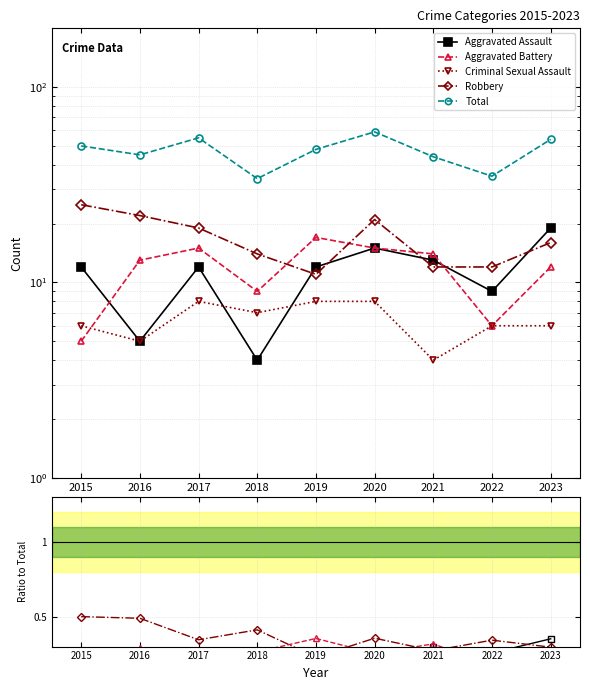

Reading left to right, list all the values displayed in this chart.

Aggravated Assault: 0.2	0.1	0.2	0.1	0.2	0.3	0.3	0.3	0.4
Aggravated Battery: 0.1	0.3	0.3	0.3	0.4	0.3	0.3	0.2	0.2
Criminal Sexual Assault: 0.1	0.1	0.1	0.2	0.2	0.1	0.1	0.2	0.1
Robbery: 0.5	0.5	0.3	0.4	0.2	0.4	0.3	0.3	0.3
Total: 50.0	45.0	55.0	34.0	48.0	59.0	44.0	35.0	54.0